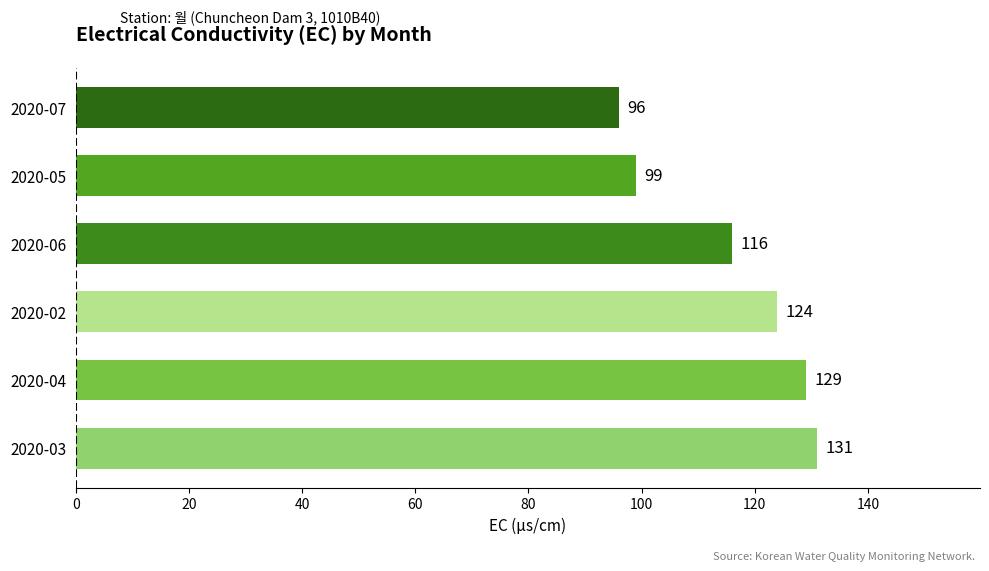

What is the sum of all values?

695